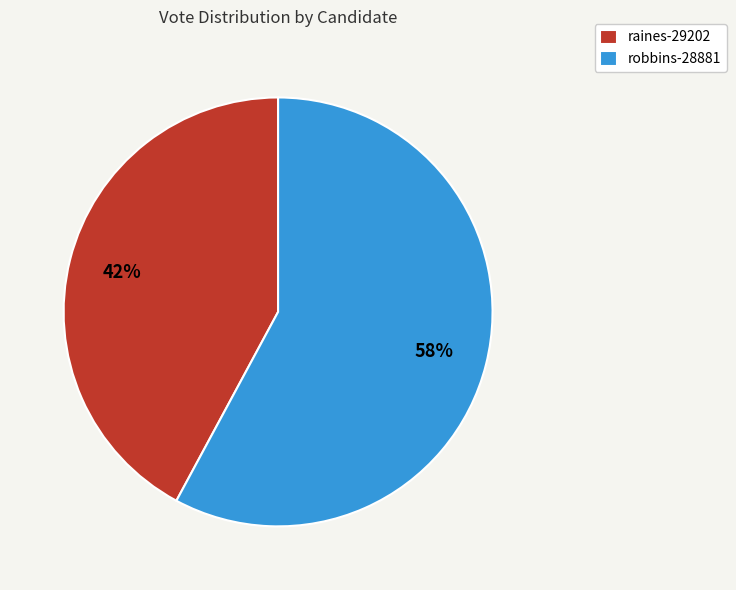

Do robbins-28881 and raines-29202 together represent more than half of the pie?

Yes